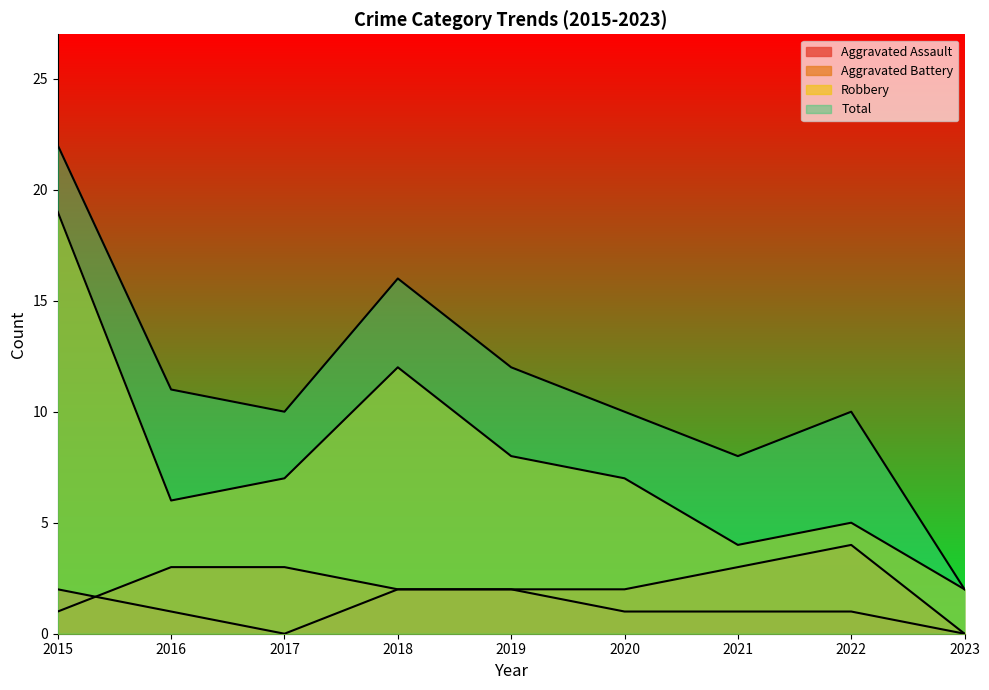

Count the Aggravated Assault values in the range 1 to 2.

7